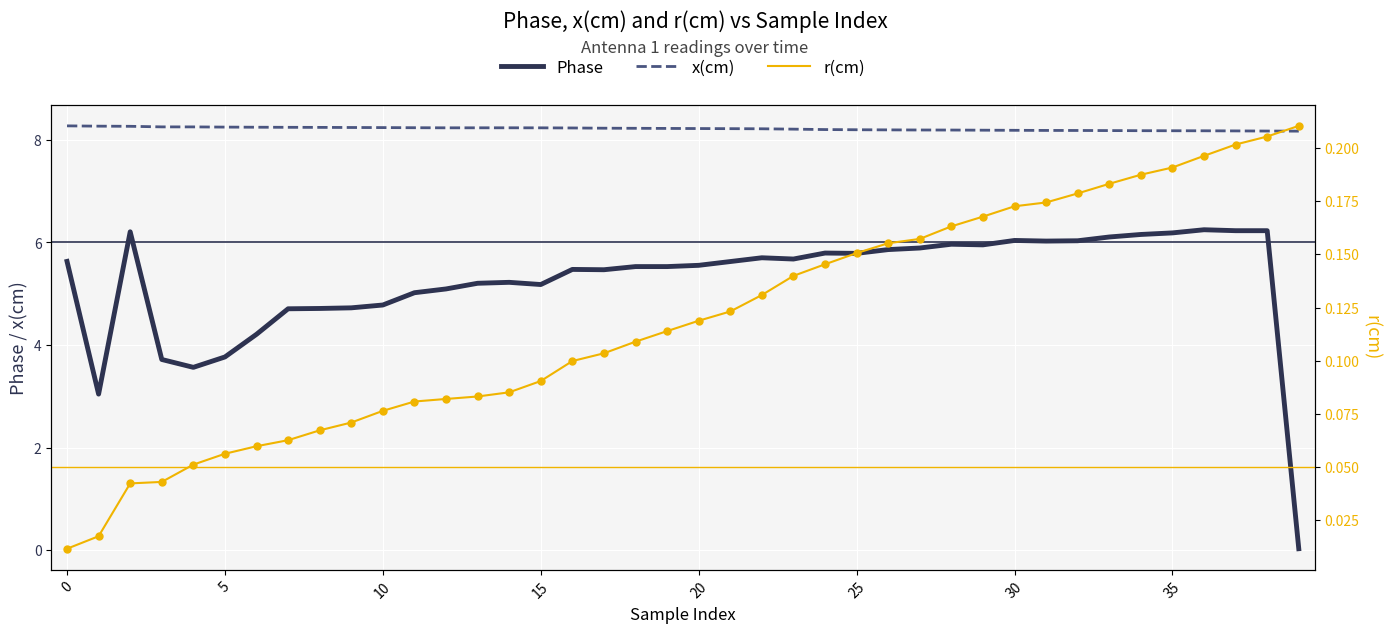

What is the total value across all series at 18?

13.9